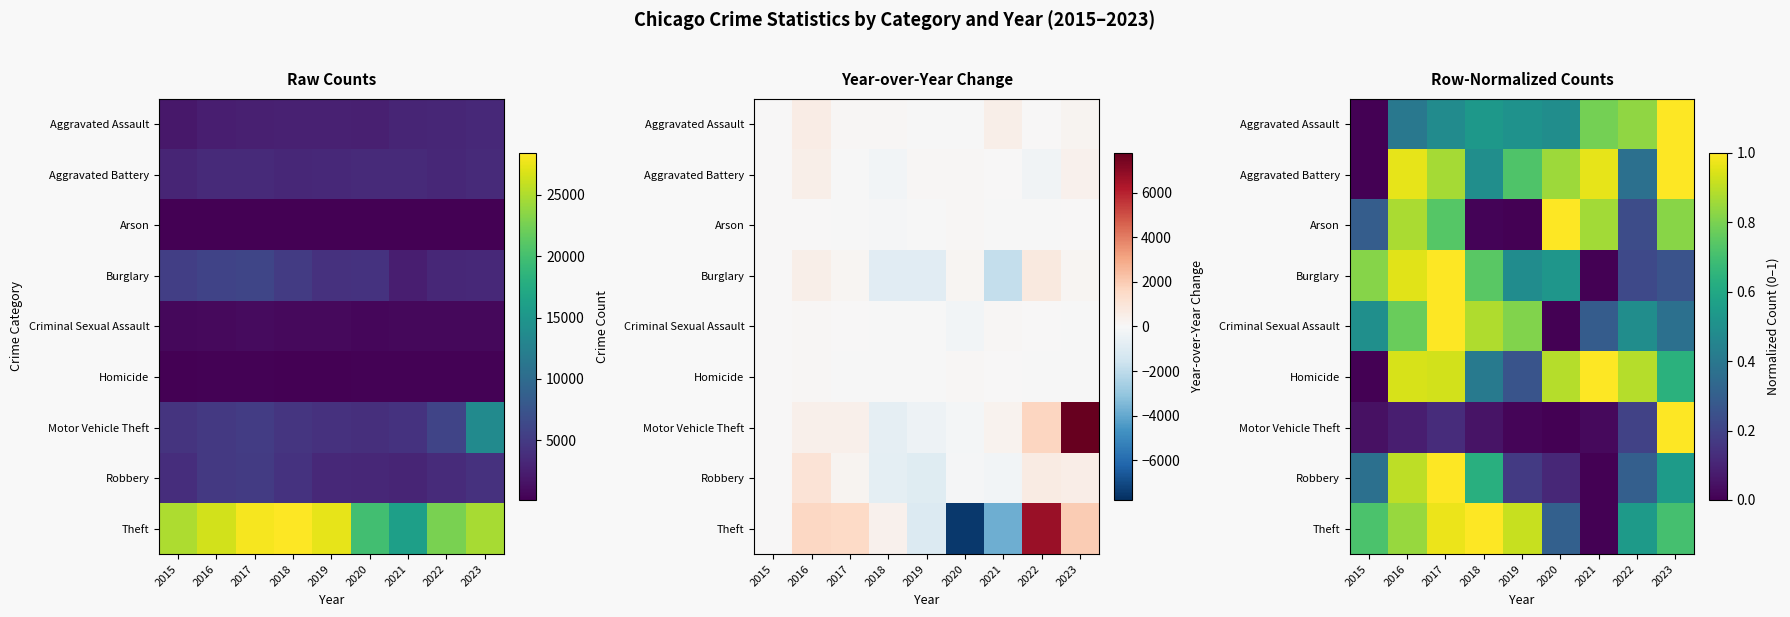

Is it true that Homicide equals 0.9 at 2020?

True